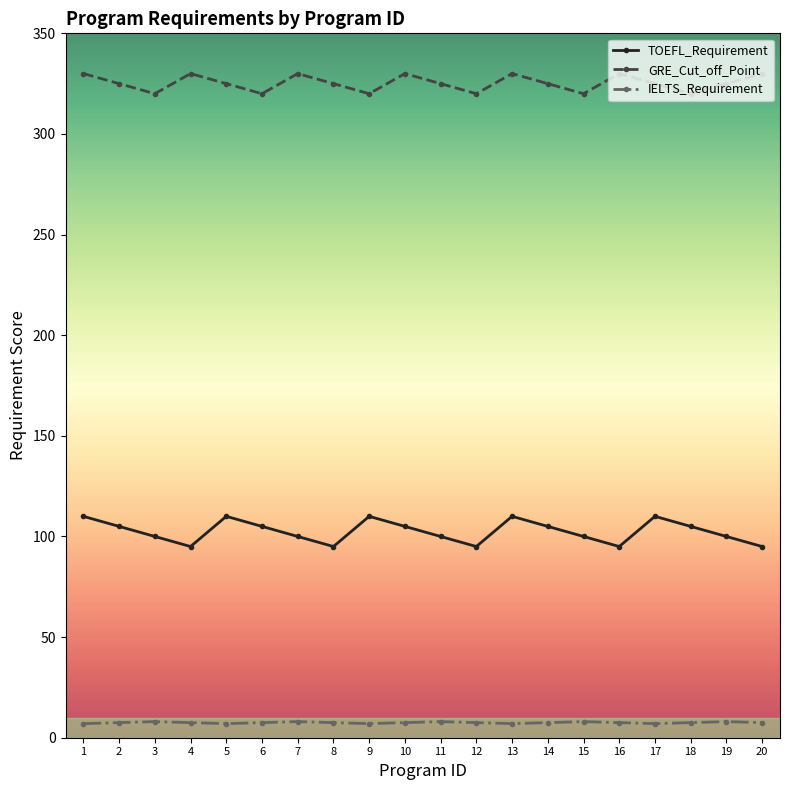

Is it true that GRE_Cut_off_Point equals 325.0 at 8?

True